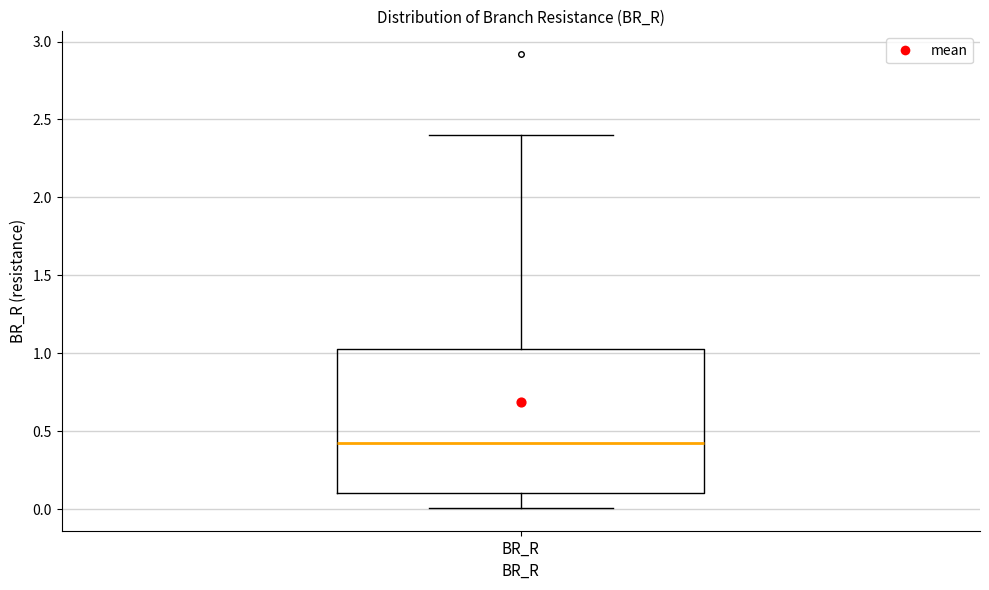

Read this box plot against the y-axis: the position of the median line, the range covered by the box, and the ends of both whiskers. The values are not printed on the chart, so give them approximately, as read against the axis.

median 0.4, box 0.1 to 1.0, whiskers 0.0 to 2.4